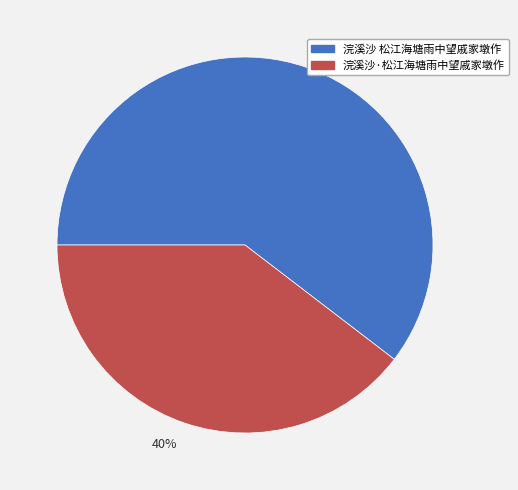

Approximately how many times larger is the value at 40% compared to 60%?

0.7